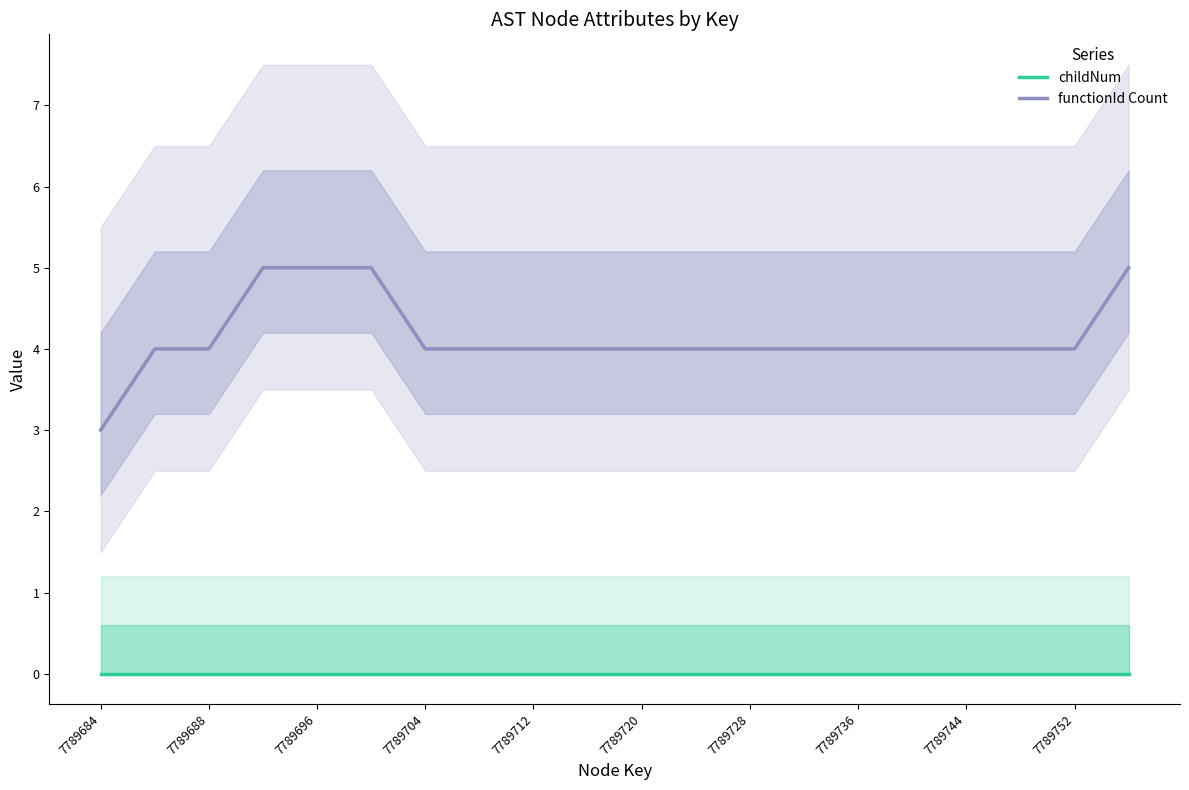

How many functionId Count values are between 4 and 5?

19